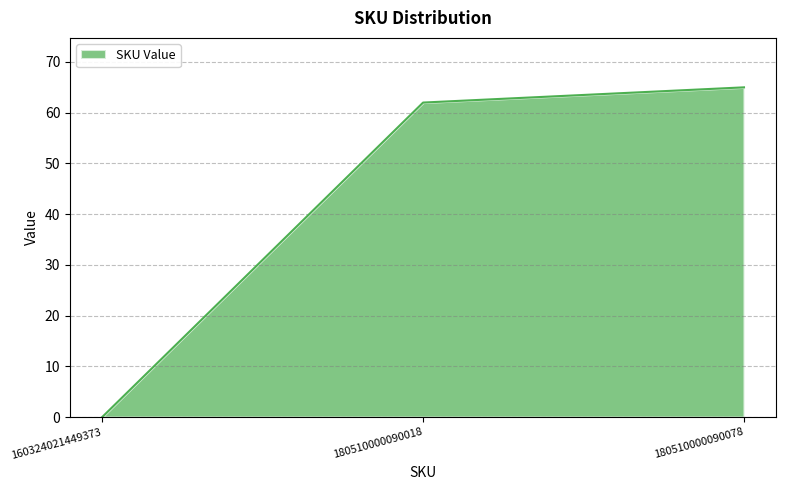

Rank the categories by value from highest to lowest.

180510000090078, 180510000090018, 160324021449373